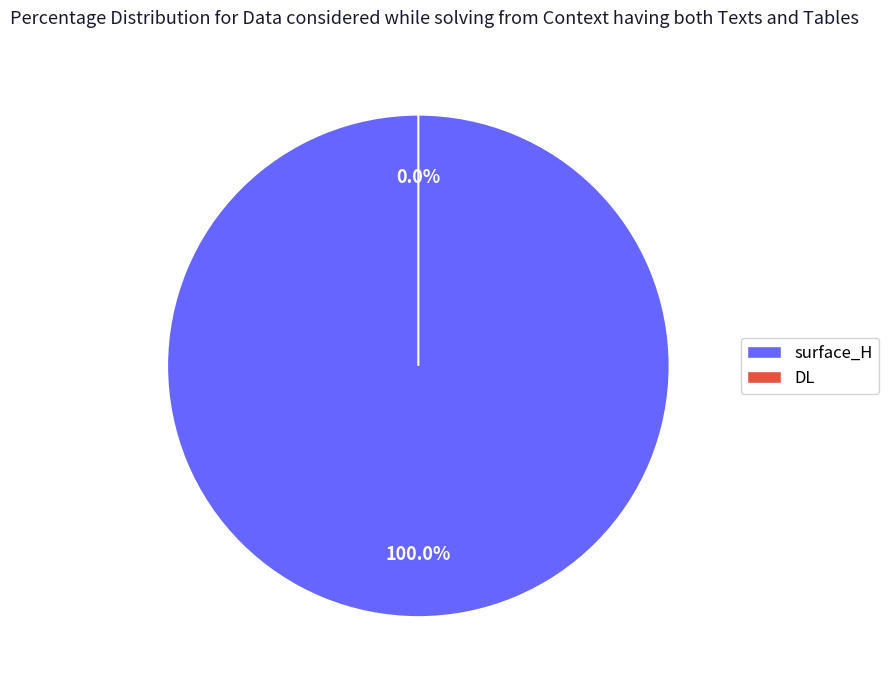

Combined, what portion of the pie is DL and surface_H?

100.0%